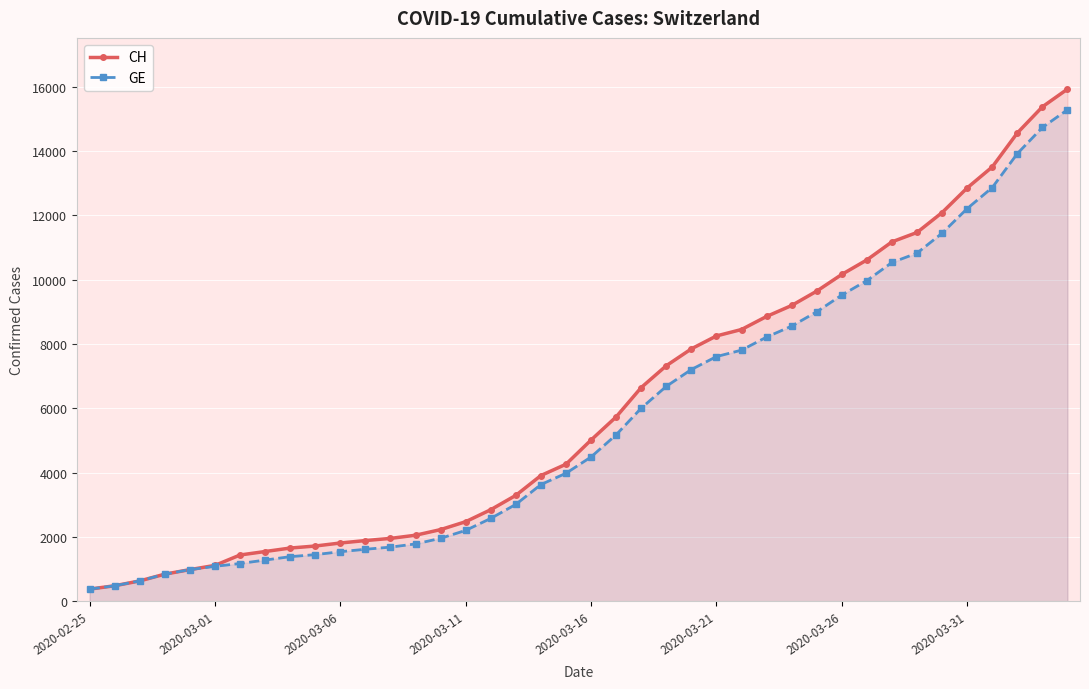

What is the minimum value shown in the chart?

375